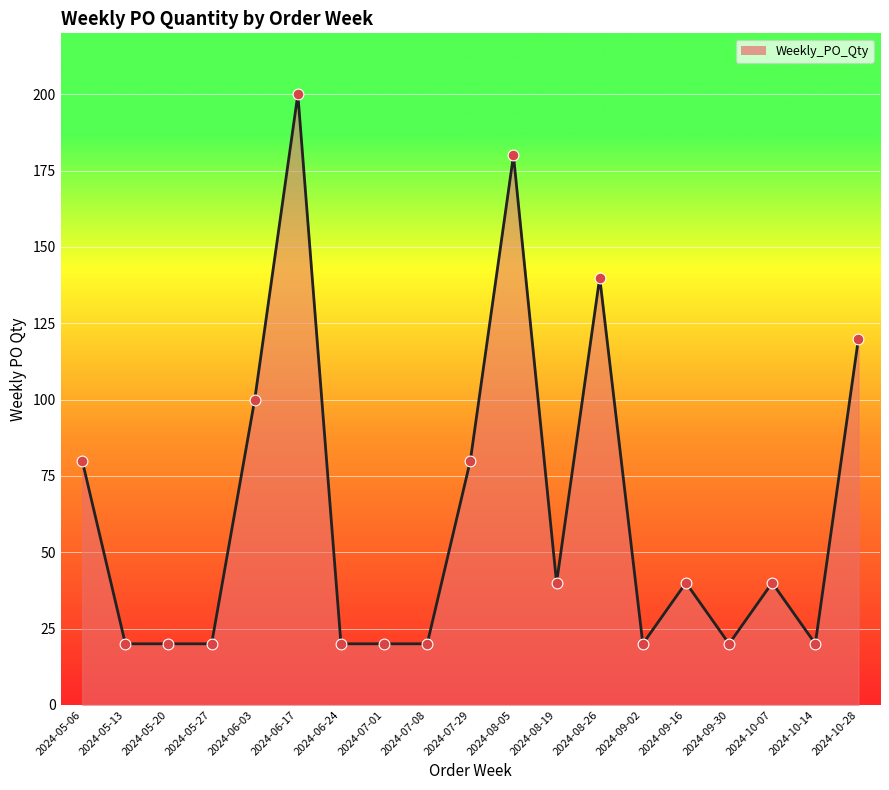

What is the change in value from 2024-07-08 to 2024-09-16?

+20